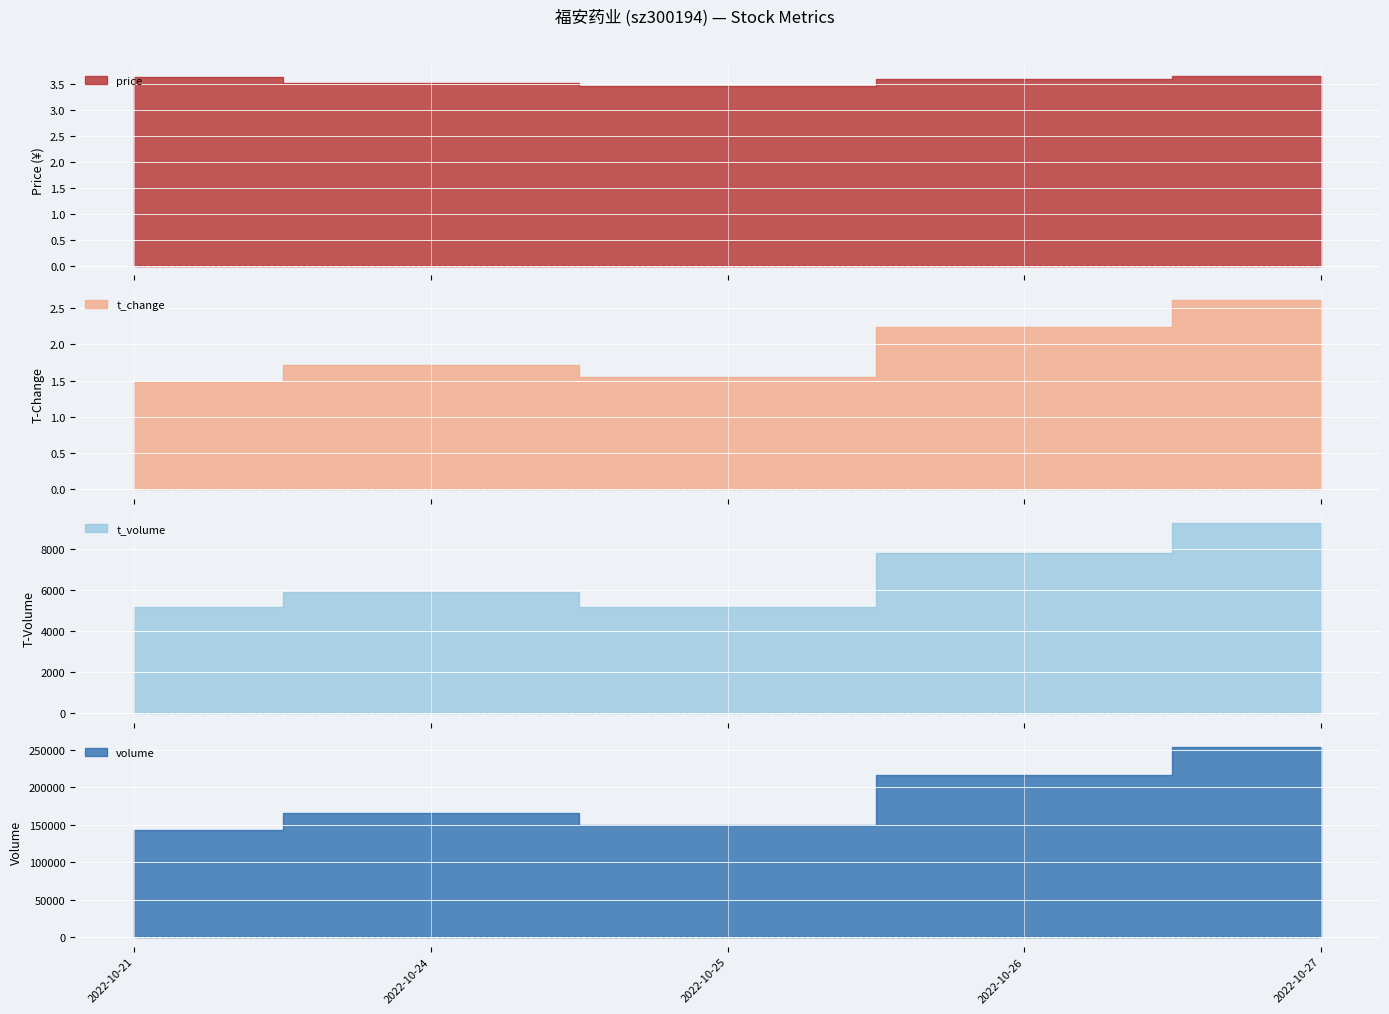

What is the value of the t_volume point at the 3rd from the left?

5161.0